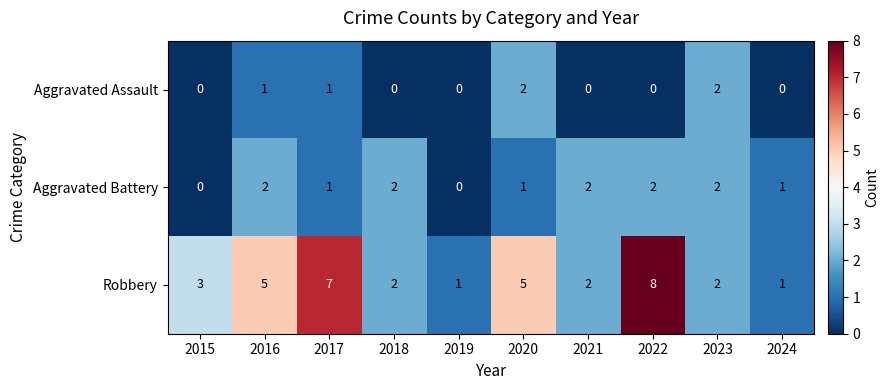

The value of Robbery at 2018 is 1. True or false?

False